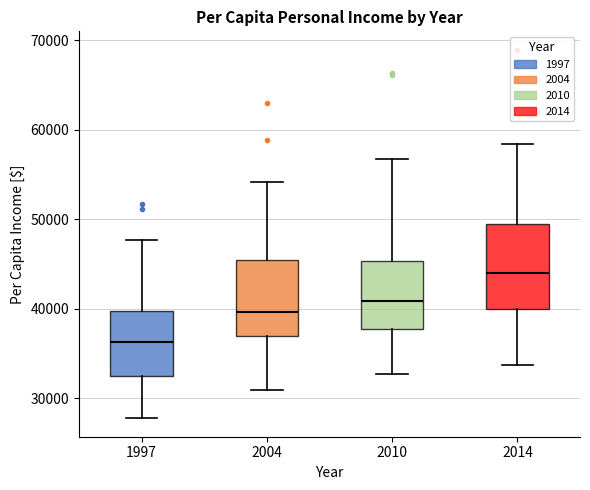

Reading left to right, read every box against the y-axis: the position of its median line, the range the box covers, and the ends of its whiskers. The values are not printed on the chart, so give them approximately, as read against the axis.

1997: median 36000, box 32000 to 40000, whiskers 28000 to 48000
2004: median 40000, box 37000 to 45000, whiskers 31000 to 54000
2010: median 41000, box 38000 to 45000, whiskers 33000 to 57000
2014: median 44000, box 40000 to 50000, whiskers 34000 to 58000